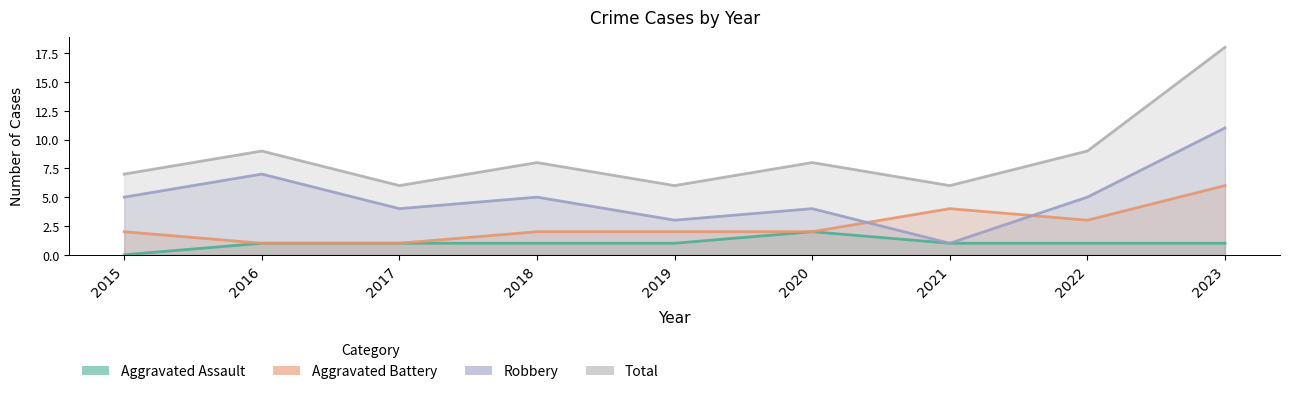

True or false: Total has a value of 6 at 2021.

True